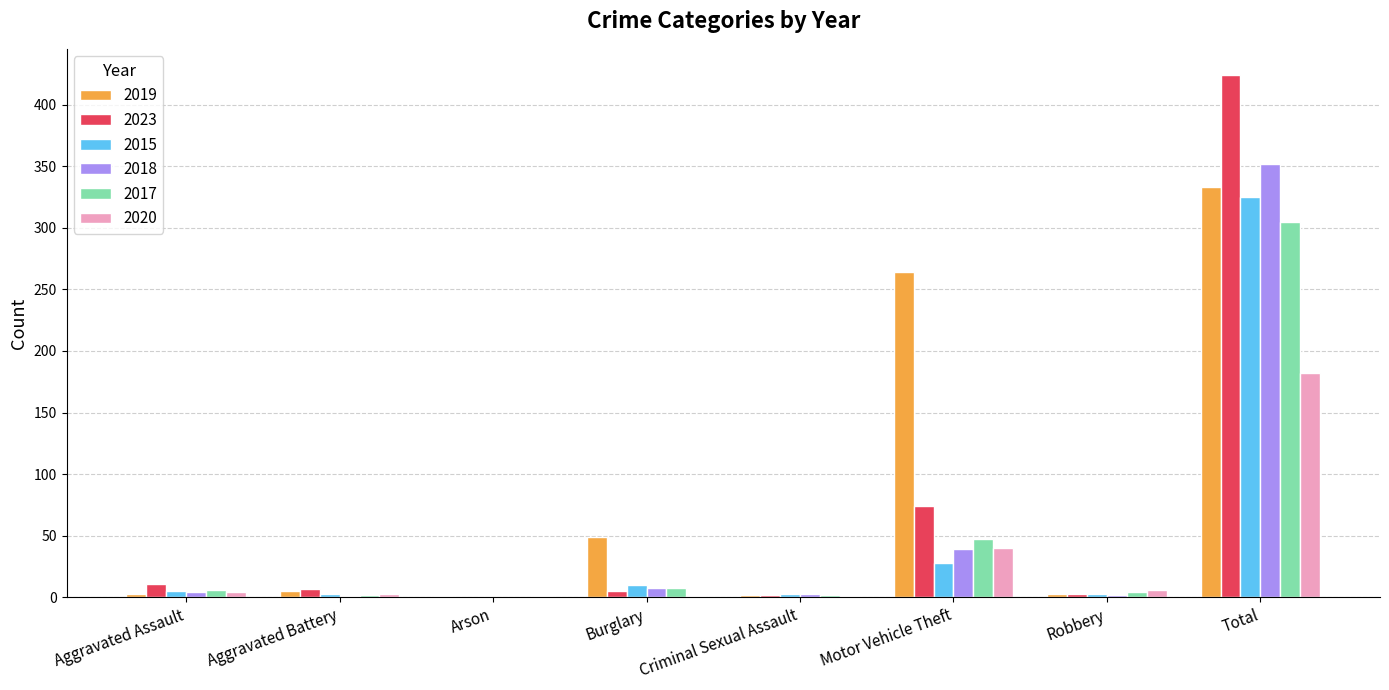

At which category is the sum across all series the highest?

Total